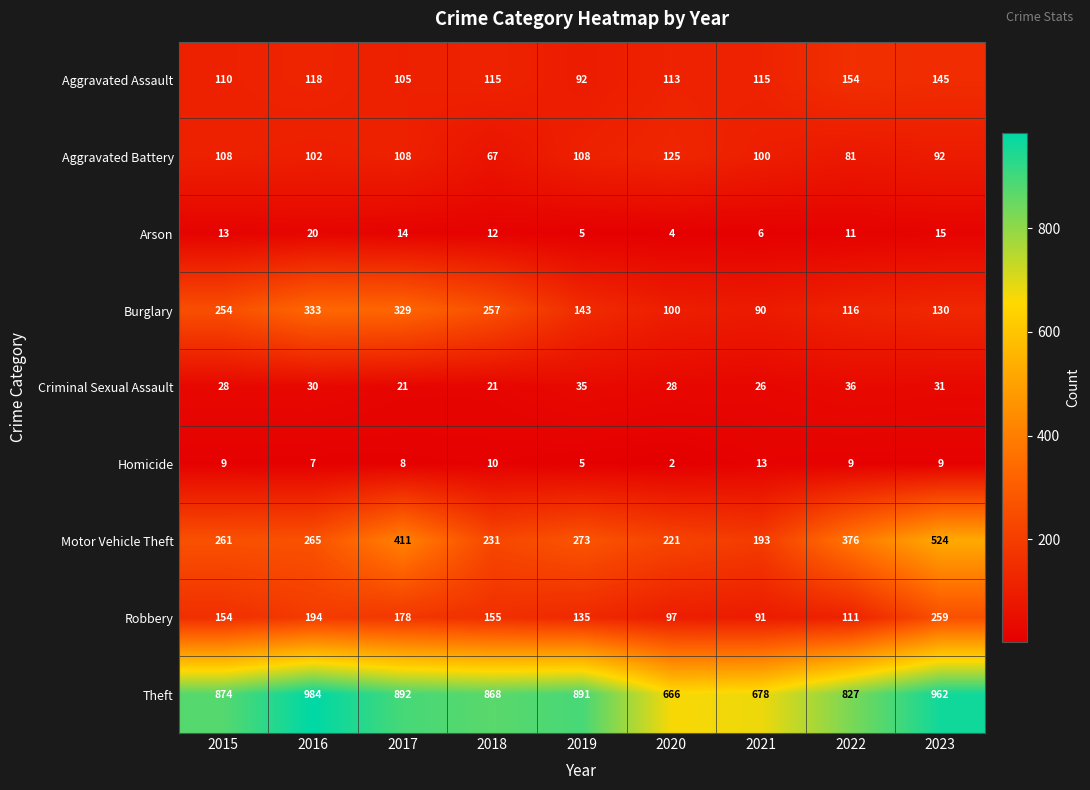

Is it true that Theft equals 984 at 2016?

True